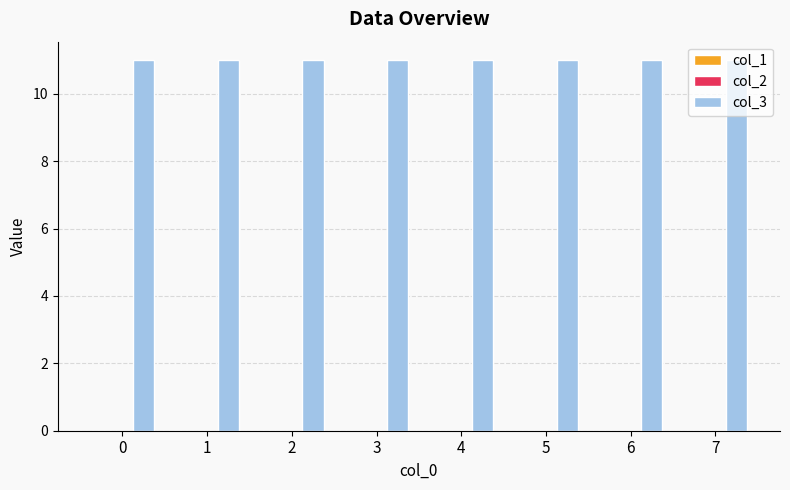

Is the value of col_1 at 6 greater than the value of col_2 at 0?

No